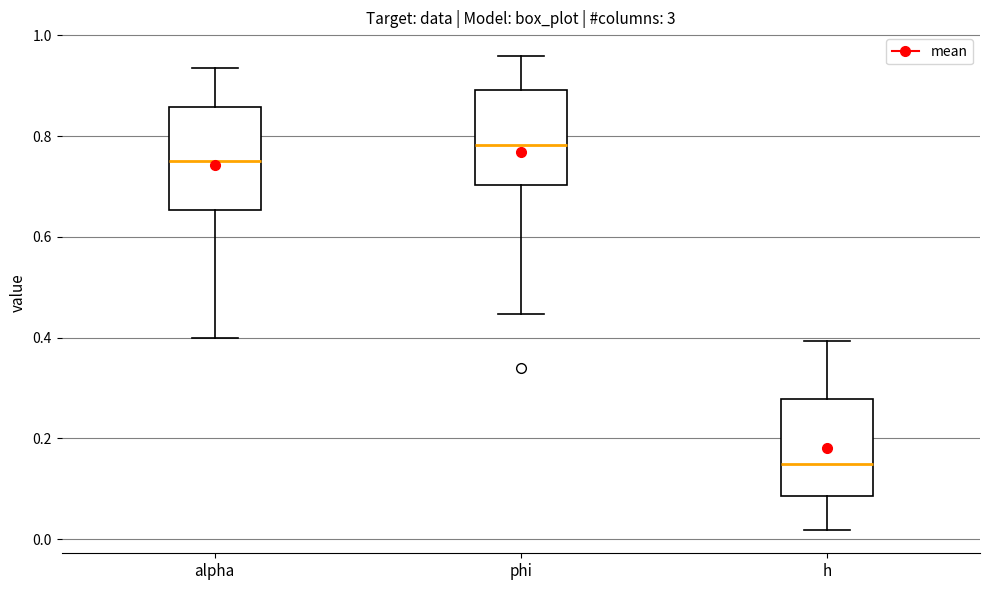

Reading left to right, read every box against the y-axis: the position of its median line, the range the box covers, and the ends of its whiskers. The values are not printed on the chart, so give them approximately, as read against the axis.

alpha: median 0.76, box 0.66 to 0.86, whiskers 0.40 to 0.94
phi: median 0.78, box 0.70 to 0.90, whiskers 0.44 to 0.96
h: median 0.14, box 0.08 to 0.28, whiskers 0.02 to 0.40